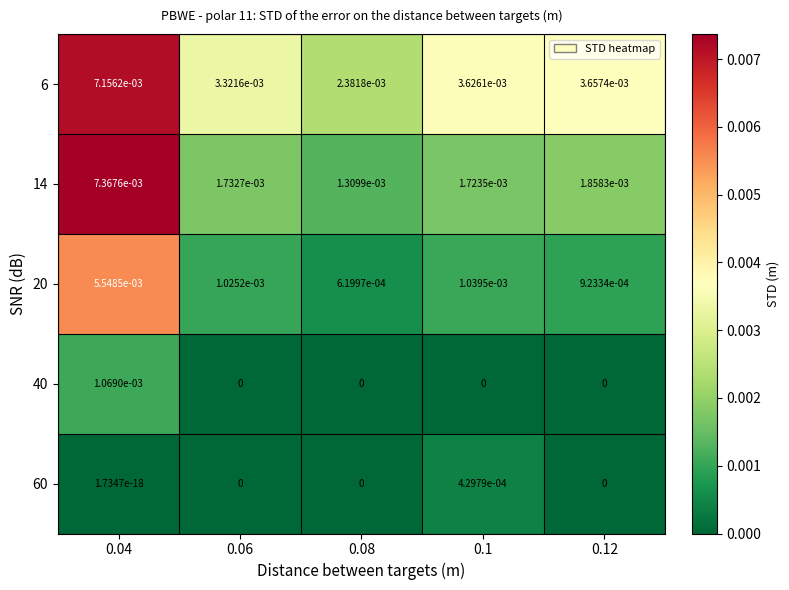

Is it true that 60 equals 0.0 at 0.1?

True